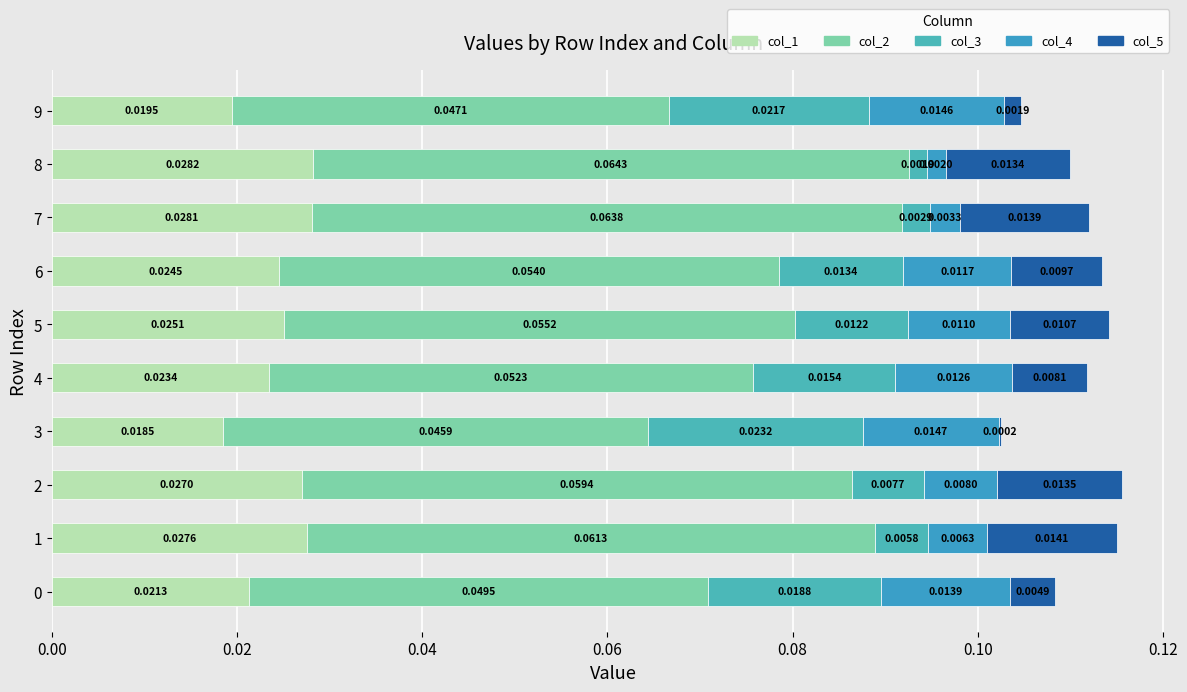

Which series has the widest spread of values?

col_3